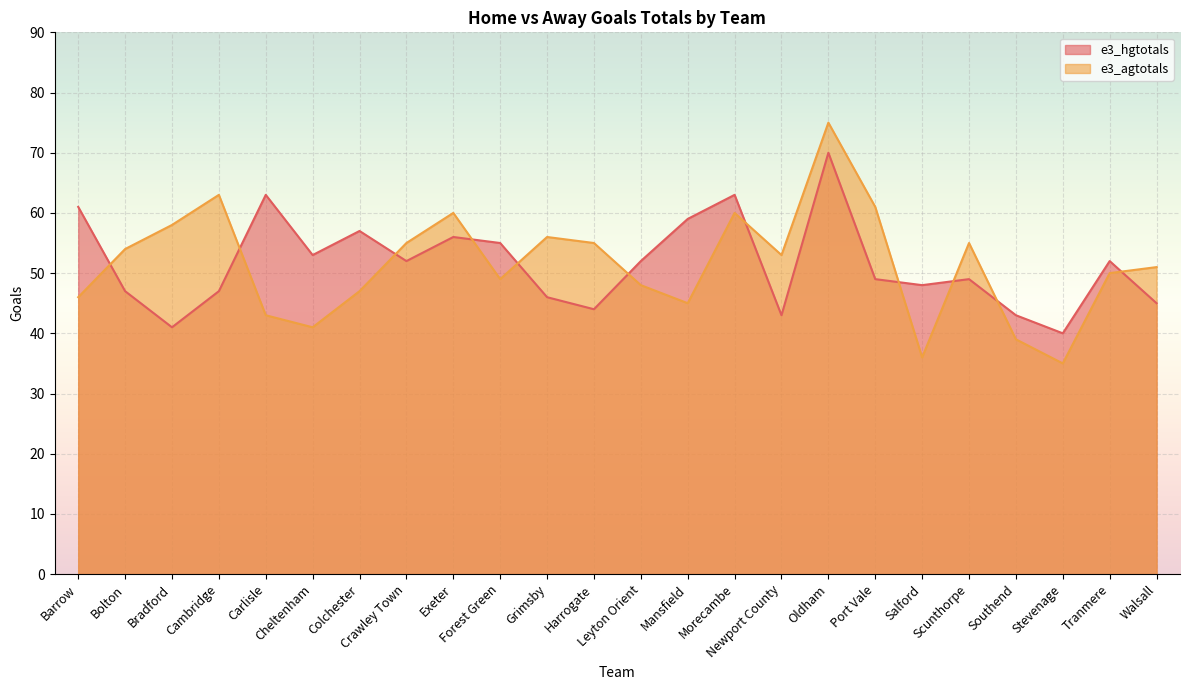

What value does the e3_agtotals series have at Stevenage?

35